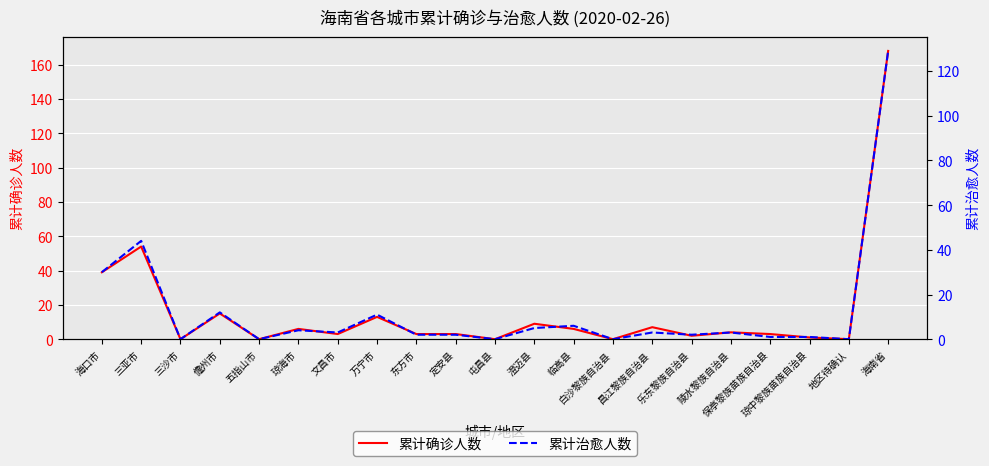

How many data points in 累计治愈人数 are less than 3?

10